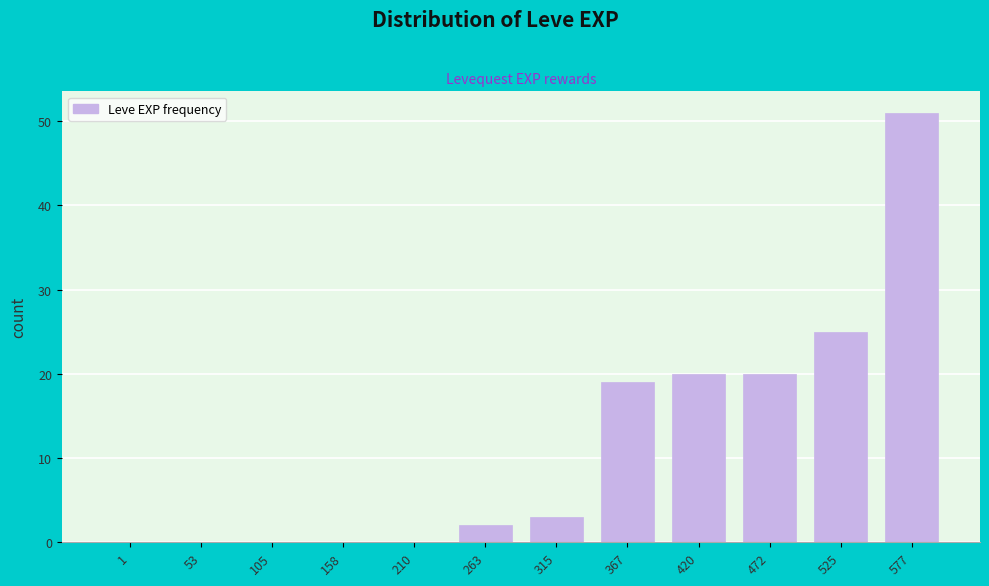

Reading left to right, extract all data points from this chart.

1=0	53=0	105=0	158=0	210=0	263=2	315=3	367=19	420=20	472=20	525=25	577=51